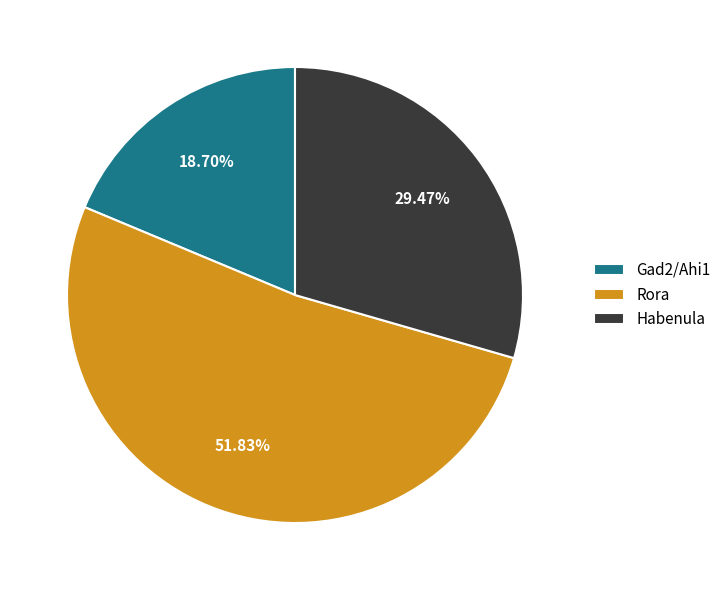

Which has a higher value, Rora or Gad2/Ahi1?

Rora